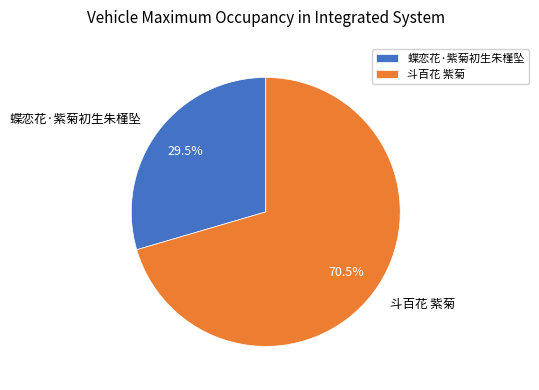

The 蝶恋花·紫菊初生朱槿坠 slice represents 38% of the pie. True or false?

False